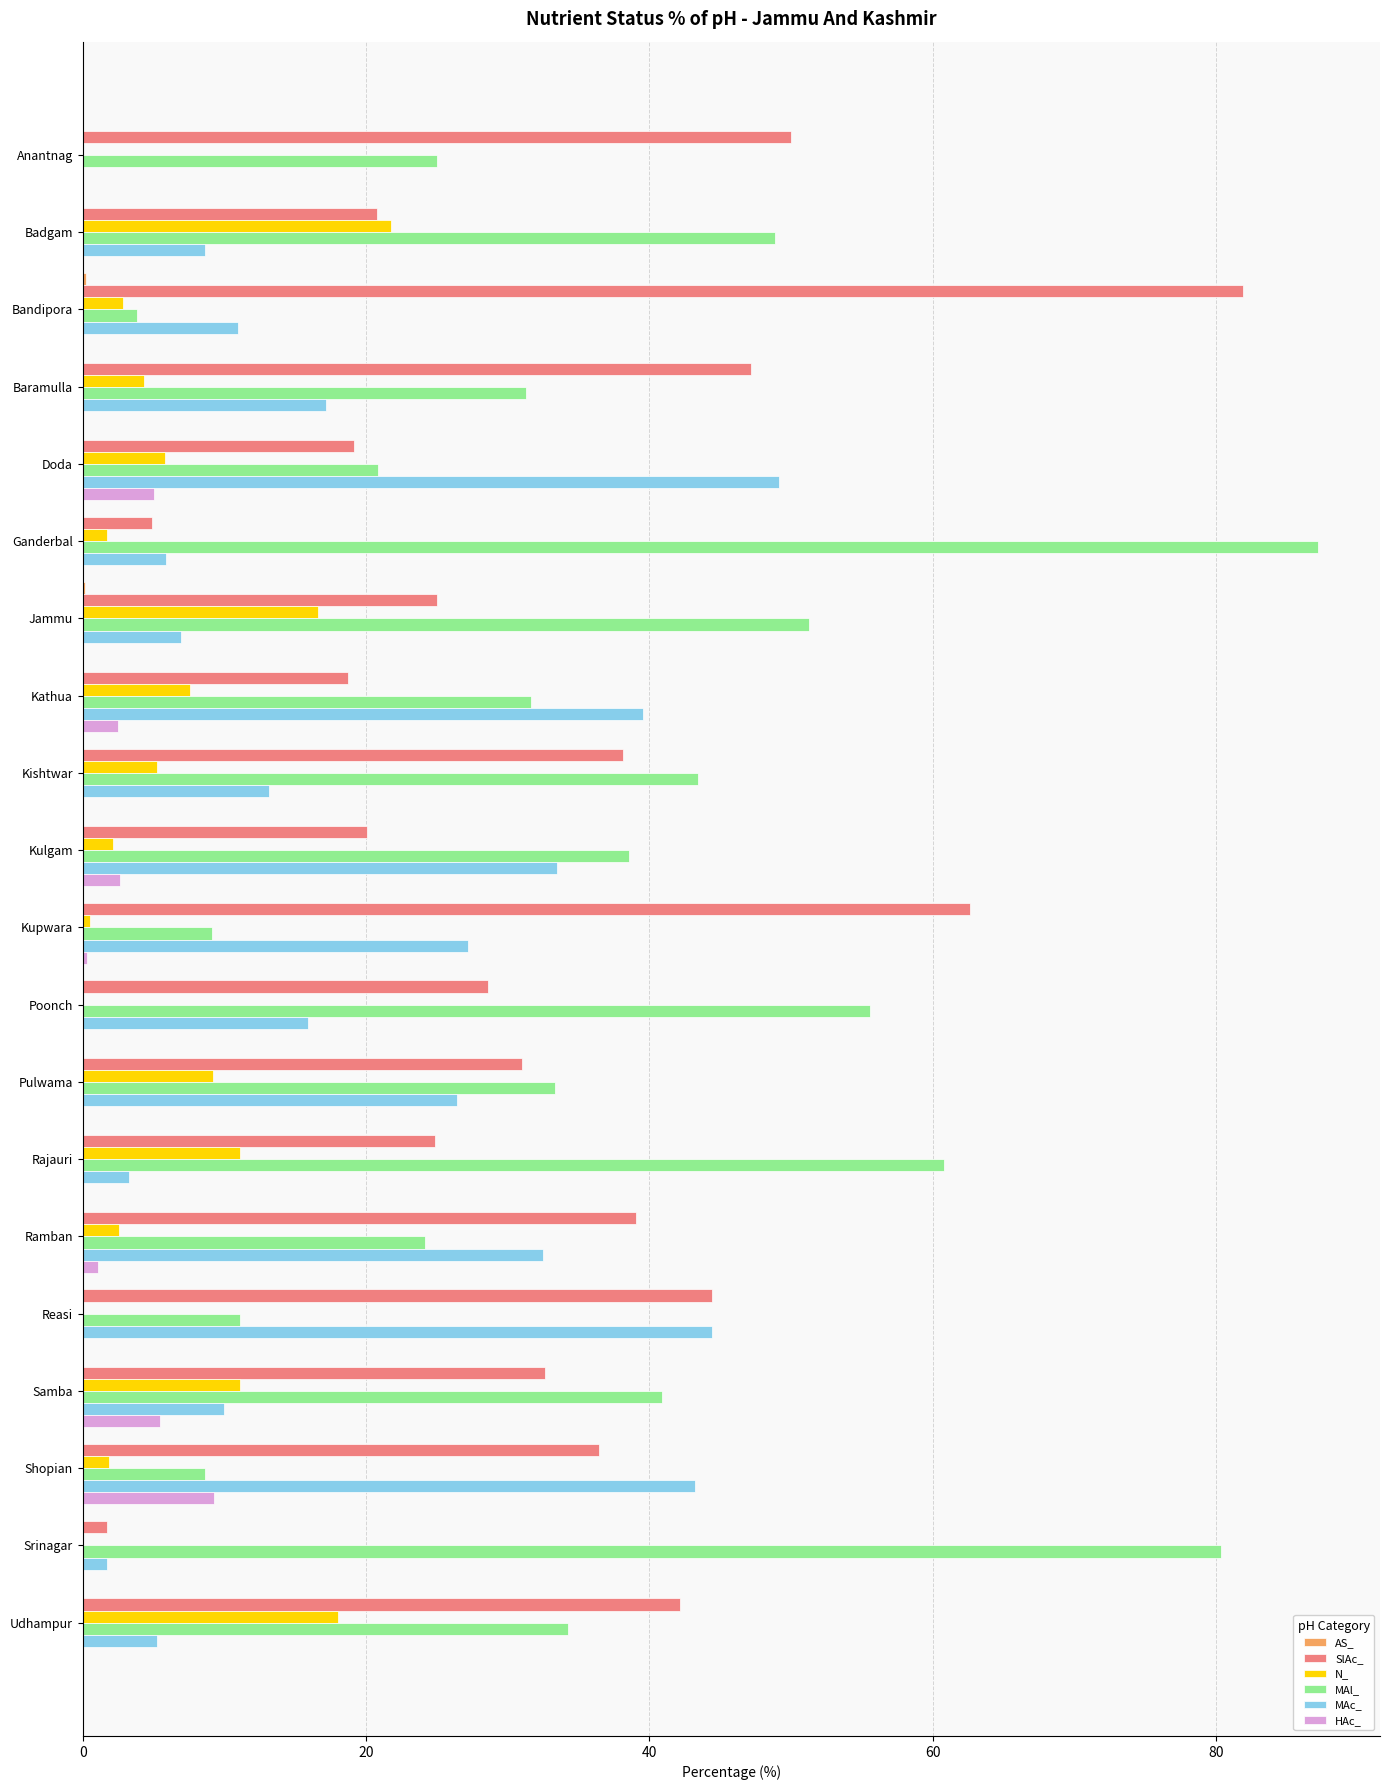

At which label does SlAc_ reach its peak?

Bandipora